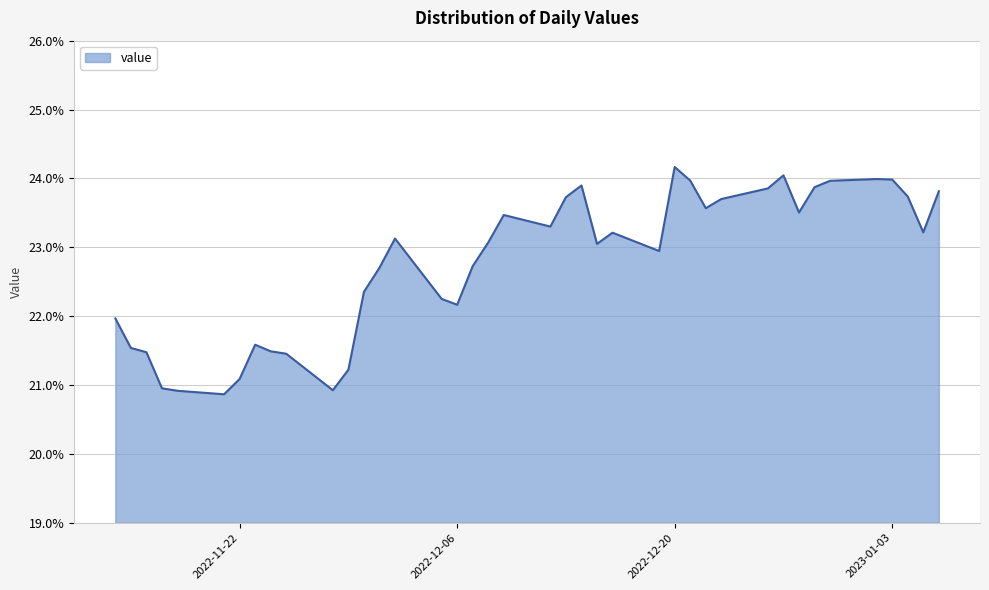

What is the maximum value shown in the chart?

24.2